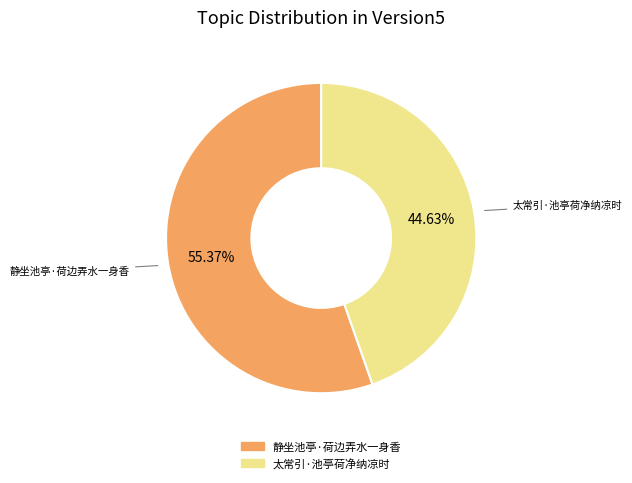

Which has a higher value, 静坐池亭·荷边弄水一身香 or 太常引·池亭荷净纳凉时?

静坐池亭·荷边弄水一身香